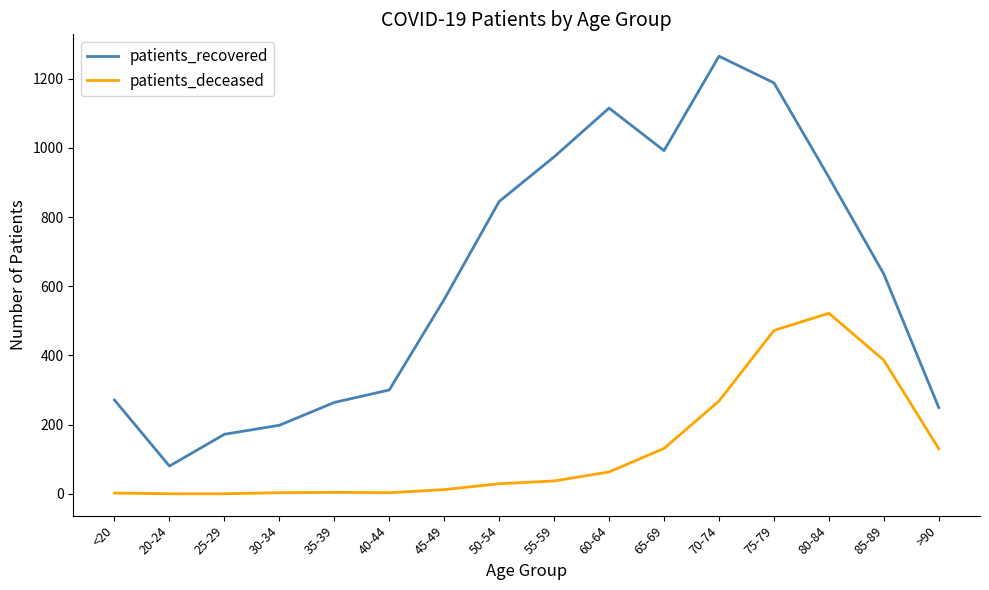

At which category is the sum across all series the highest?

75-79